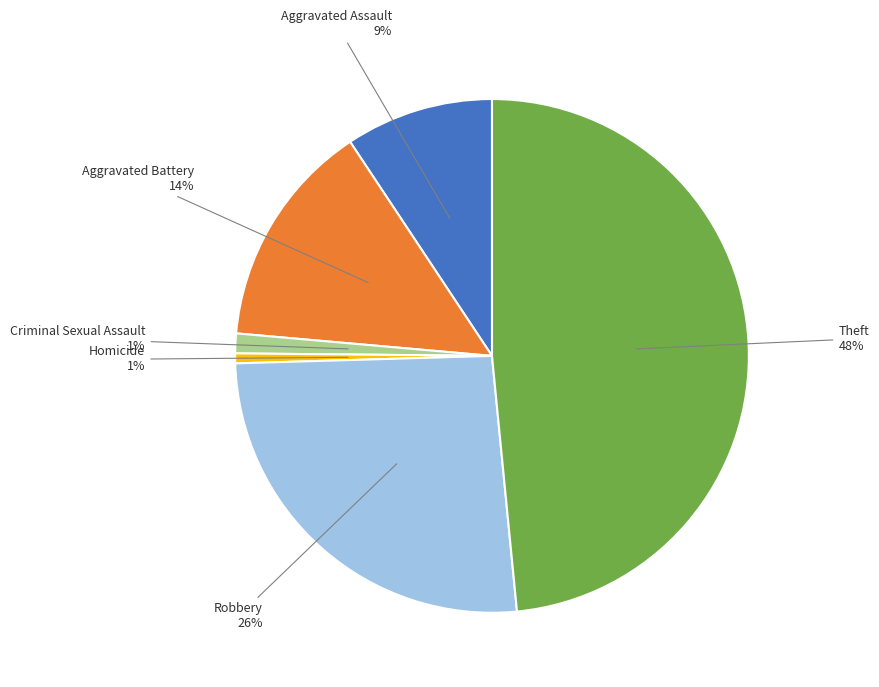

Does Homicide represent more than half of the total?

No